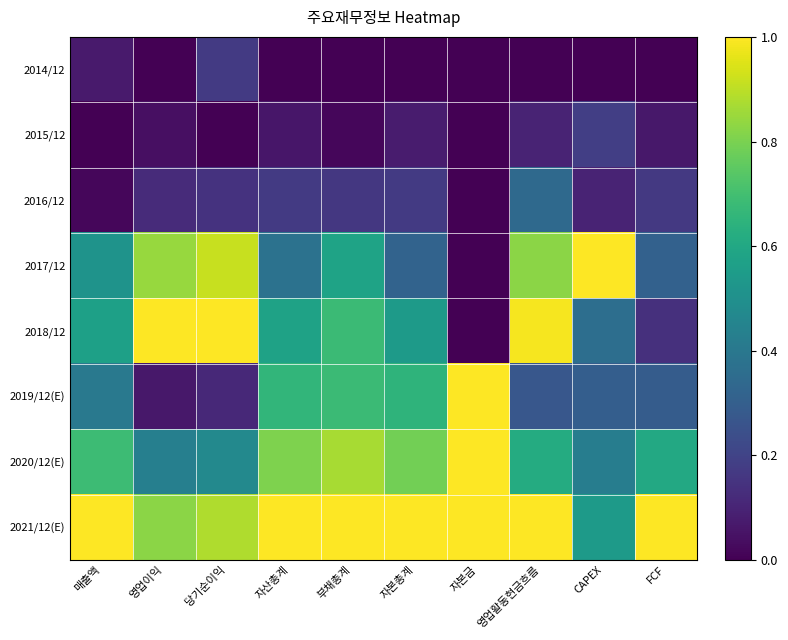

At FCF, list the series in order from largest to smallest.

2021/12(E), 2020/12(E), 2017/12, 2019/12(E), 2016/12, 2018/12, 2015/12, 2014/12